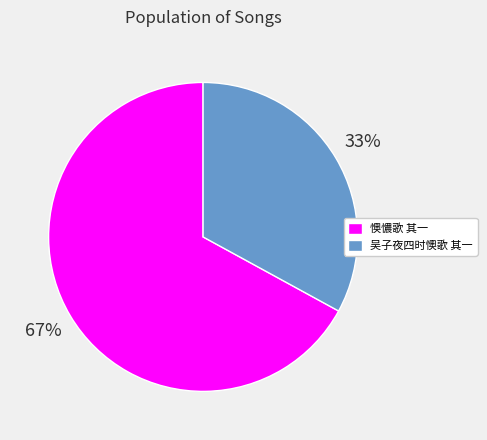

Which category has the smallest portion of the pie?

吴子夜四时懊歌 其一